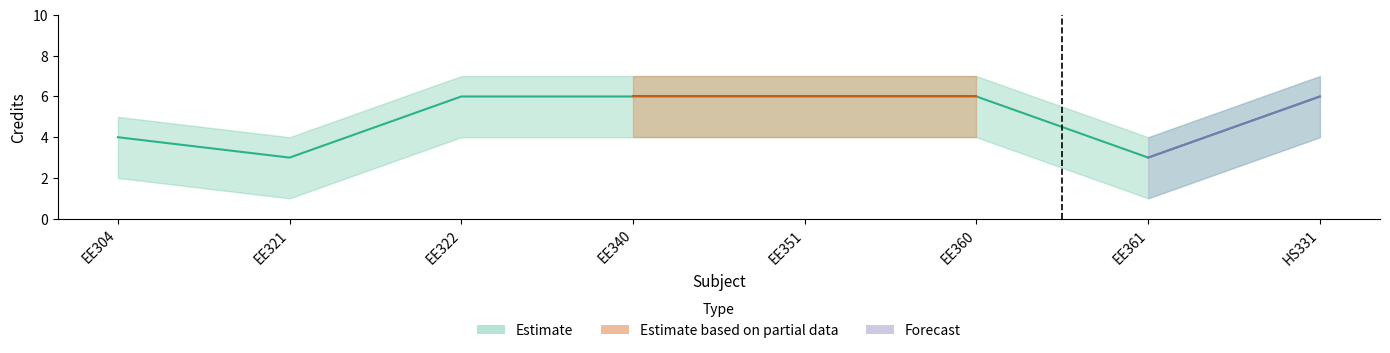

At which category does Credit_upper reach its first local valley?

EE321